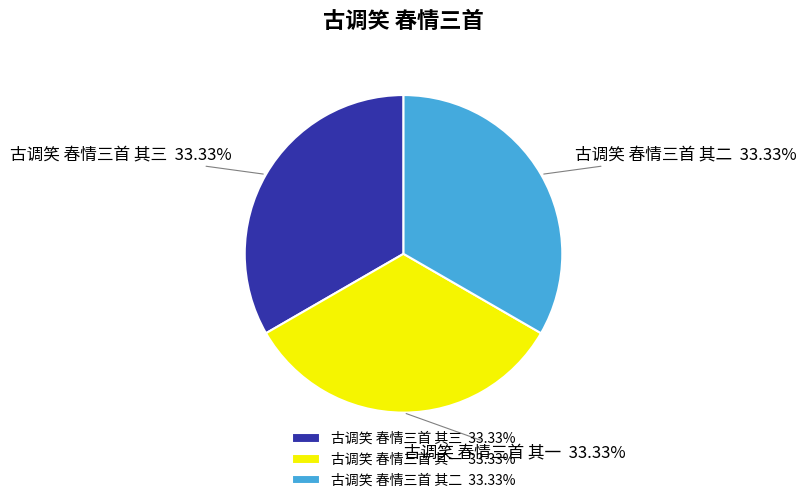

What is the ratio of the value at 古调笑 春情三首 其三 to the value at 古调笑 春情三首 其二?

1.0